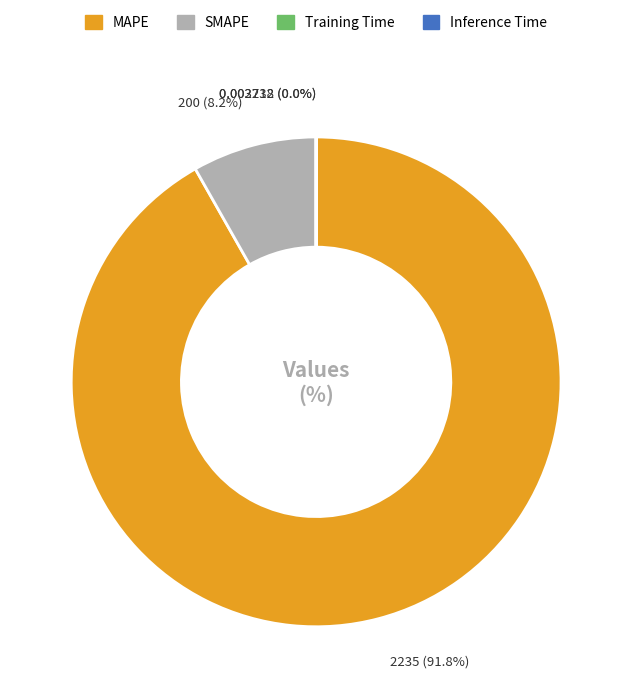

To the nearest percent, what is the difference between the MAPE and SMAPE slice percentages?

84%